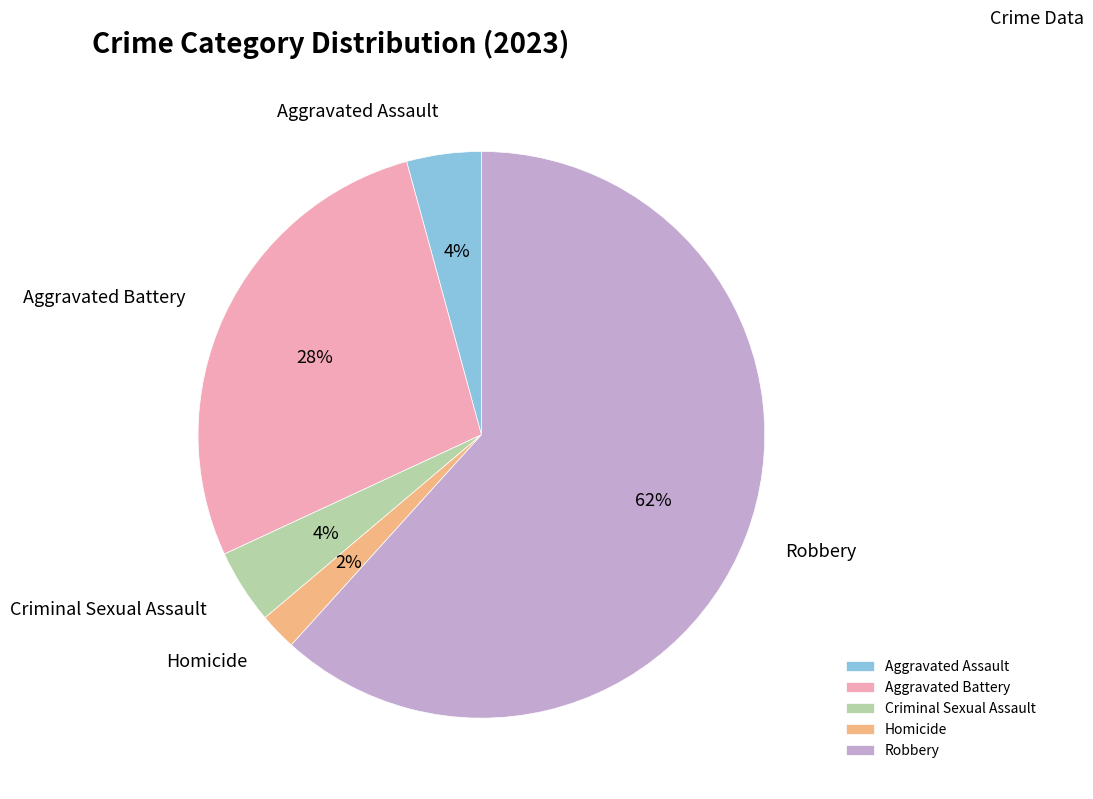

Which slice is the smallest?

Homicide